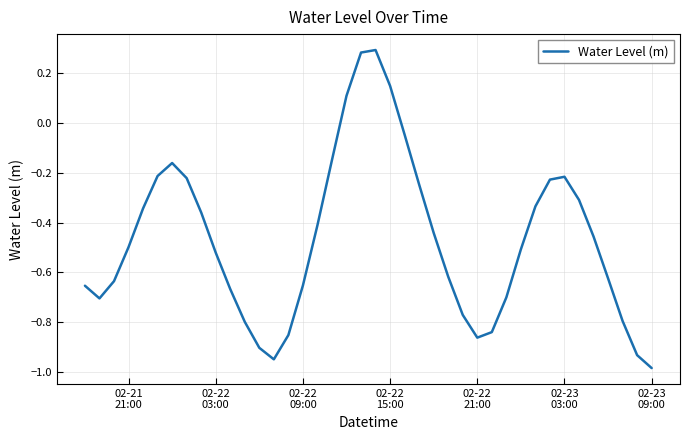

How many categories are shown in the chart?

40